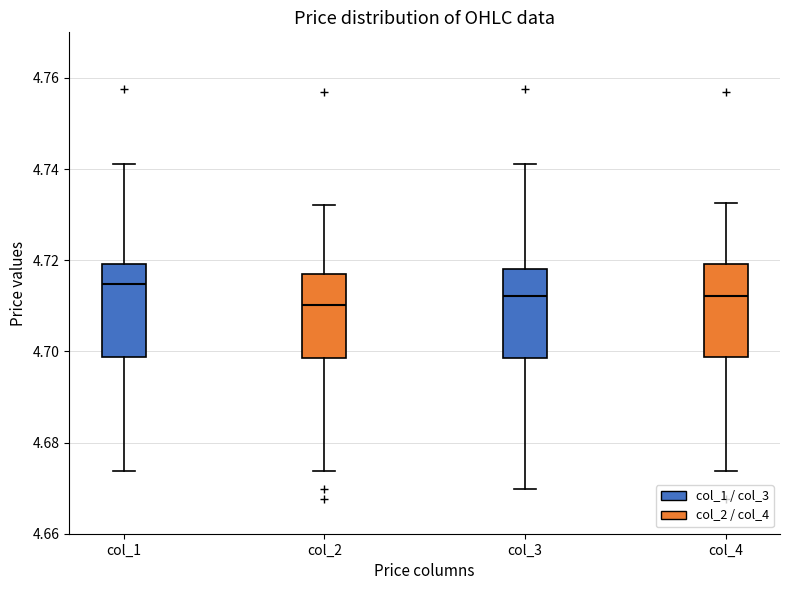

Where is the upper edge of the box for col_4 on the y-axis? The values are not printed on the chart, so give them approximately, as read against the axis.

4.720